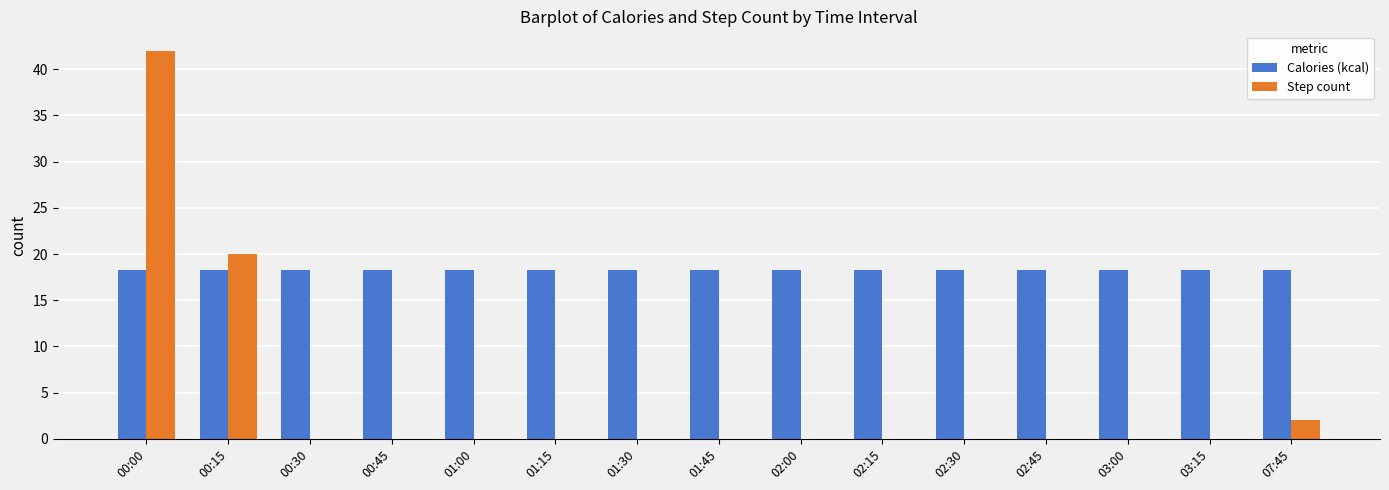

Is the value of Step count at 01:30 greater than the value of Calories (kcal) at 07:45?

No